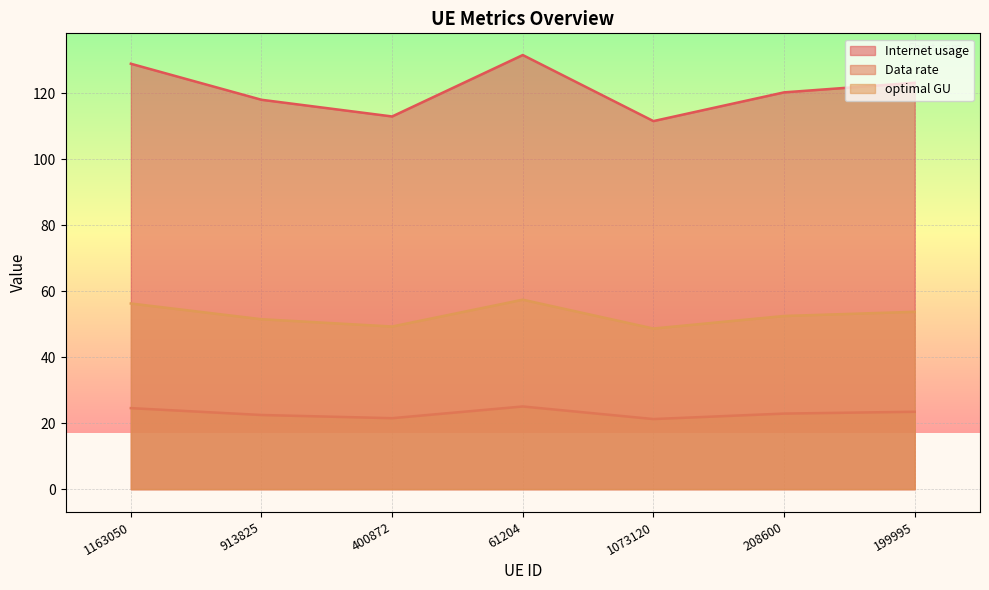

Rank the series by their maximum value, from lowest to highest.

Data rate, optimal GU, Internet usage